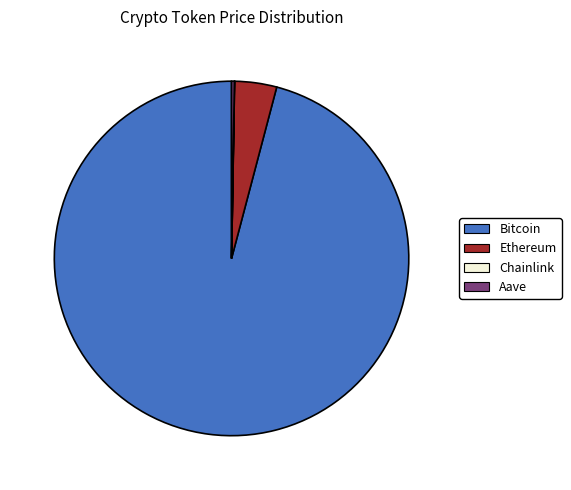

What is the majority slice?

Bitcoin